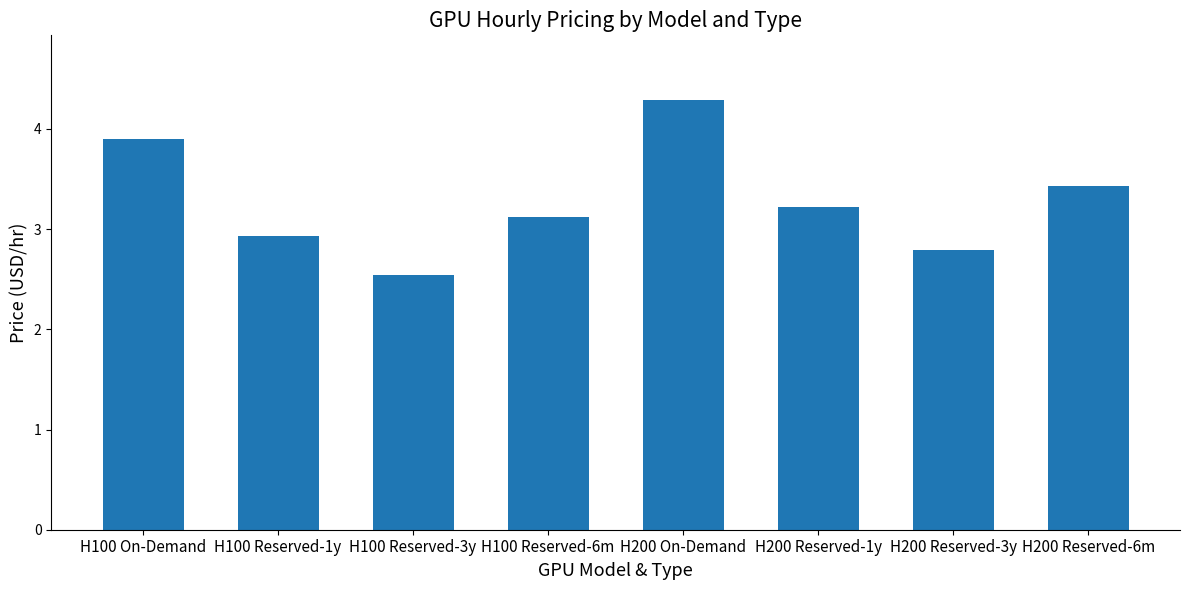

List the labels in order of value, largest first.

H200 On-Demand, H100 On-Demand, H200 Reserved-6m, H200 Reserved-1y, H100 Reserved-6m, H100 Reserved-1y, H200 Reserved-3y, H100 Reserved-3y